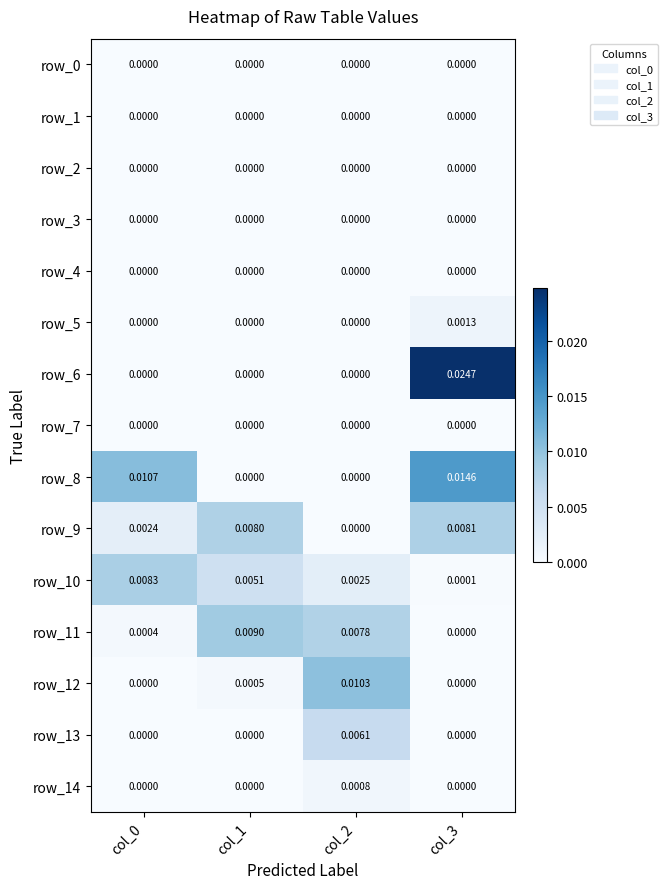

Is the value of row_5 at col_0 greater than the value of row_10 at col_0?

No